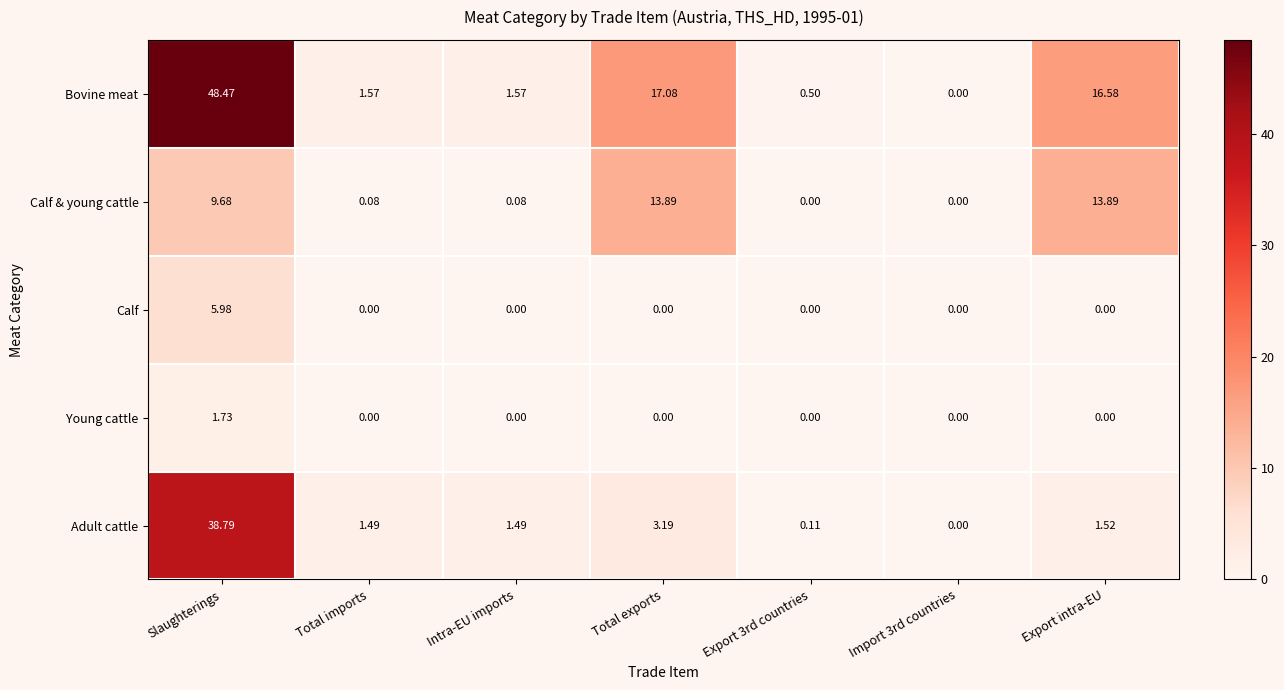

At which label does Adult cattle reach its peak?

Slaughterings